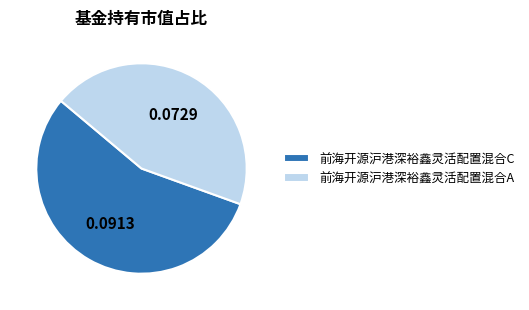

Combined, do 前海开源沪港深裕鑫灵活配置混合C and 前海开源沪港深裕鑫灵活配置混合A account for over 50%?

Yes